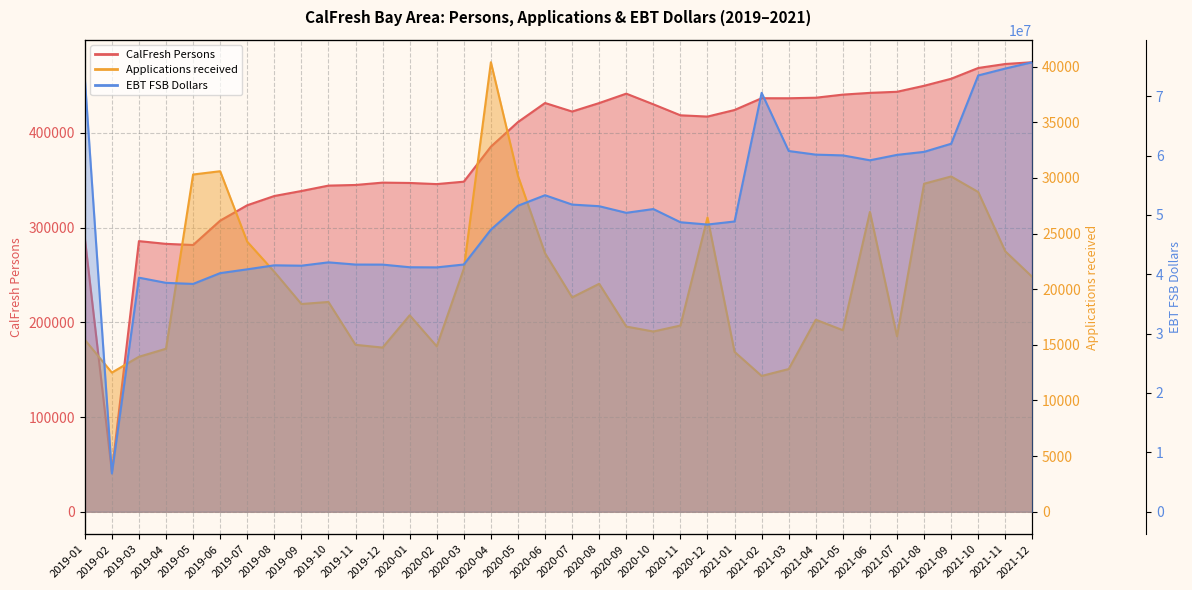

At how many categories does at least one series exceed 68602?

36